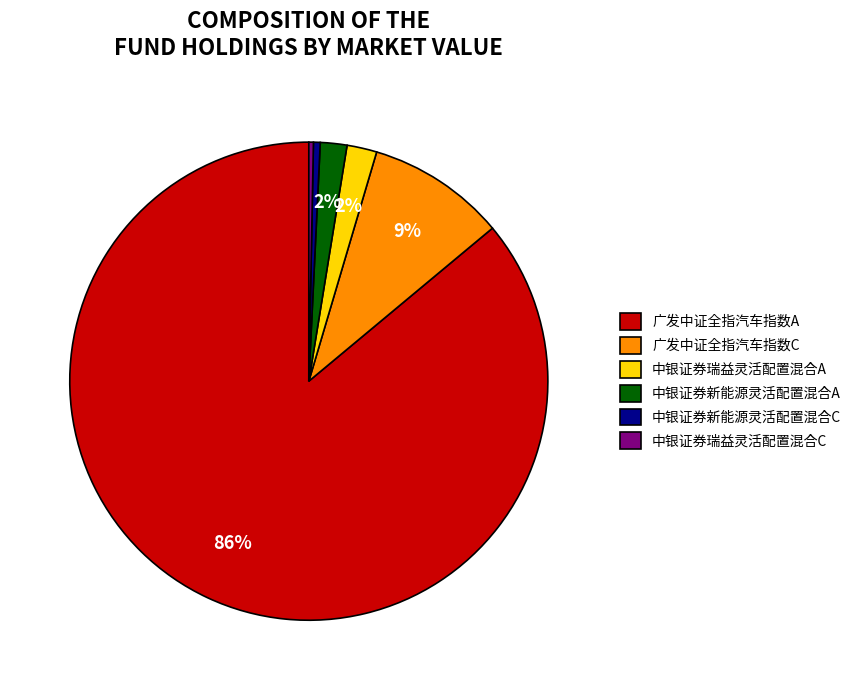

Is the sum of 中银证券新能源灵活配置混合C and 中银证券新能源灵活配置混合A greater than half?

No